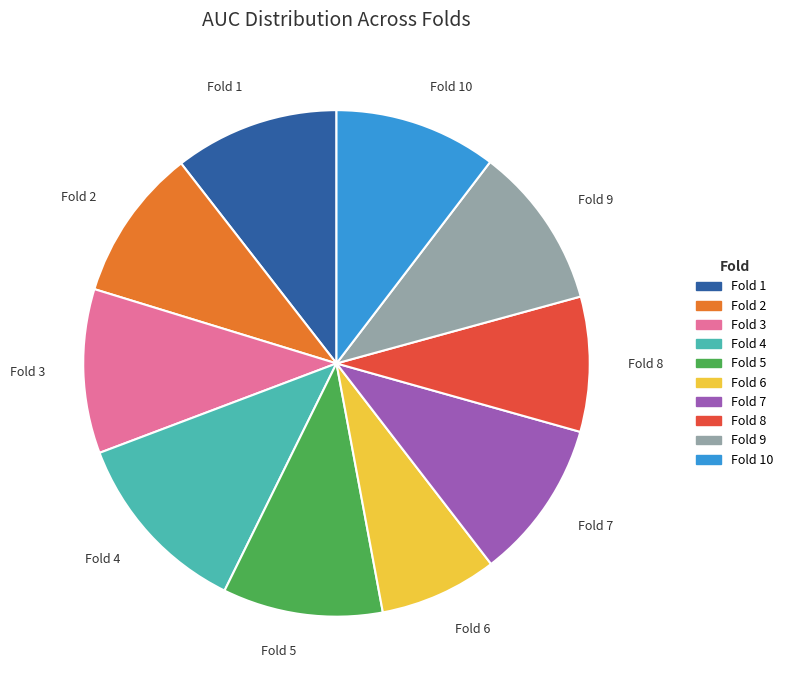

Is there any slice that represents more than half of the pie?

No